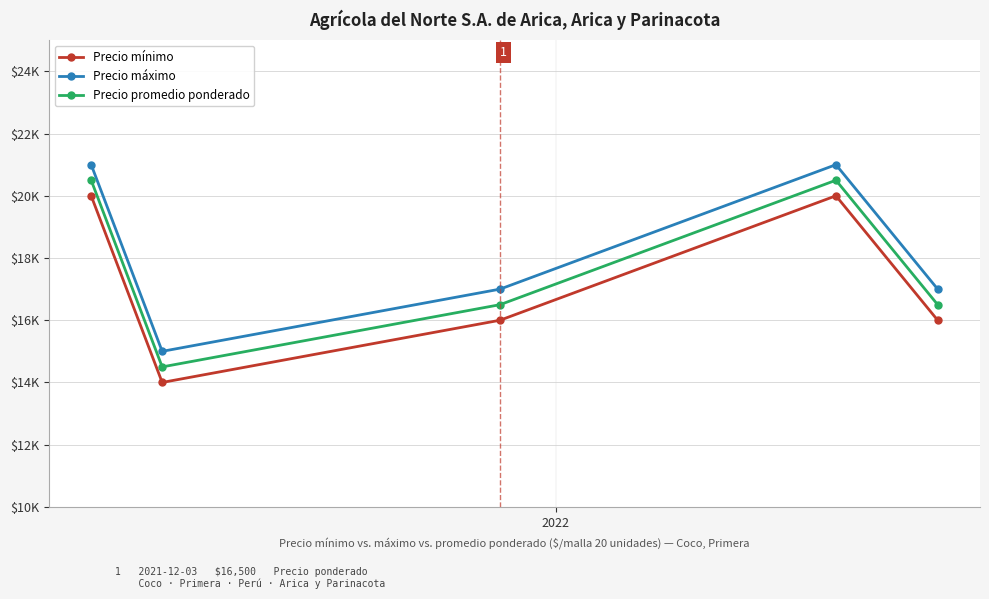

Reading left to right, transcribe all the data shown in this chart.

Precio mínimo: 20000	14000	16000	20000	16000
Precio máximo: 21000	15000	17000	21000	17000
Precio promedio ponderado: 20500	14500	16500	20500	16500